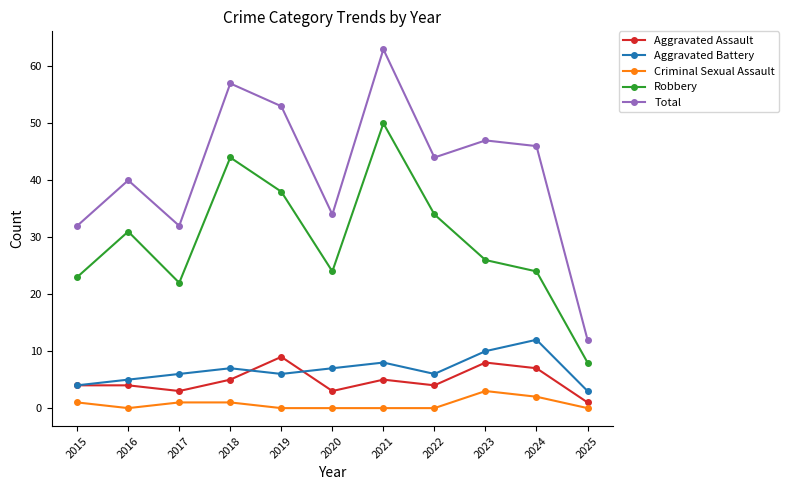

What is the difference between the maximum and second lowest values in the Criminal Sexual Assault series?

3